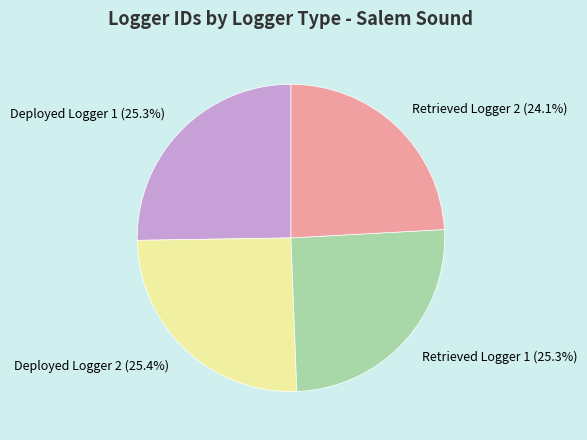

What portion of the pie excludes Retrieved Logger 1?

74.7%